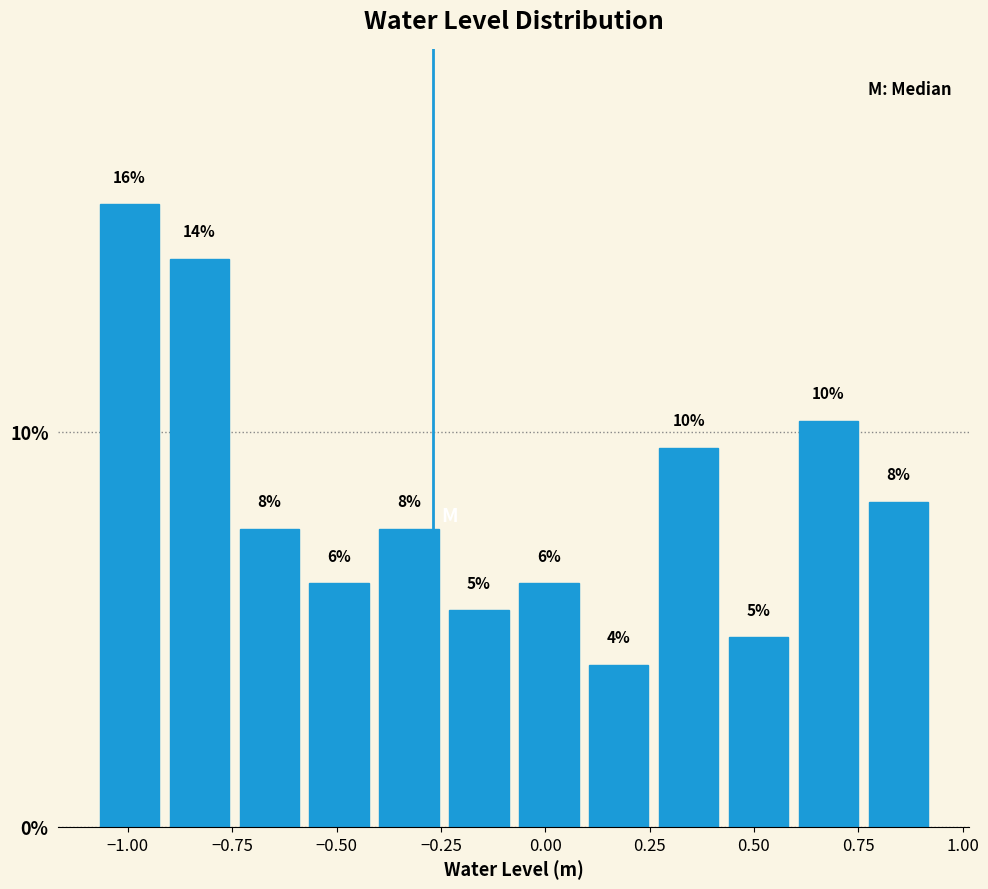

Read against the x-axis, roughly where is the centre of the tallest bar?

-1.00